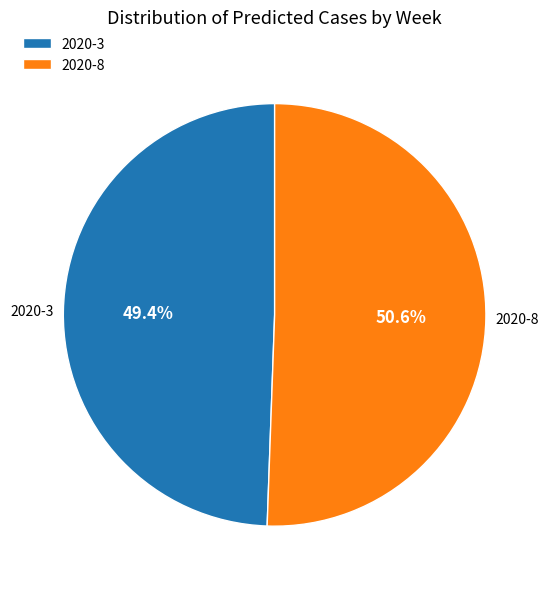

What is the largest slice in the pie chart?

2020-8